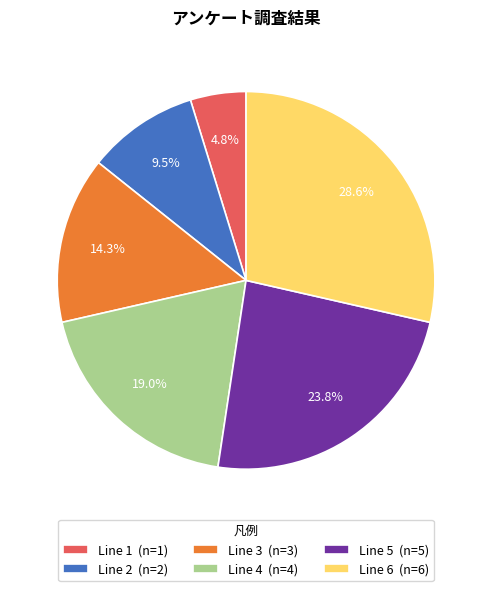

Which category has the smallest portion of the pie?

Line 1